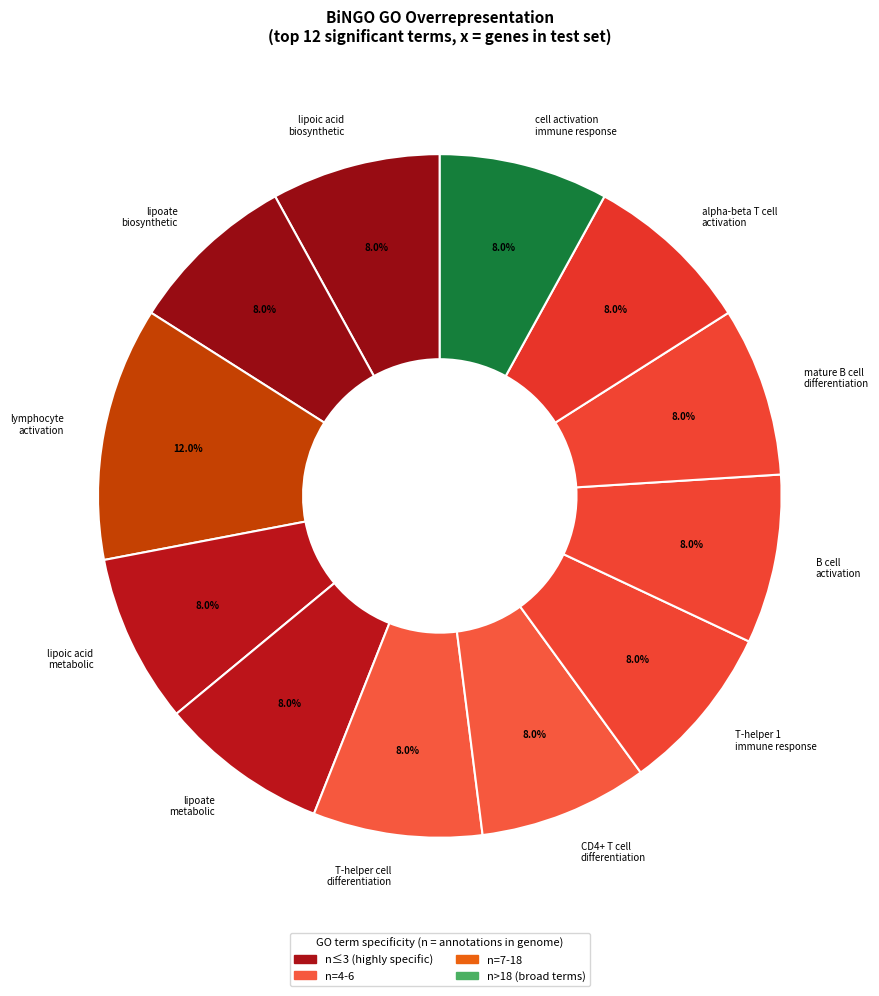

Approximately how many times larger is the value at T-helper 1 immune response compared to lipoate metabolic?

1.0